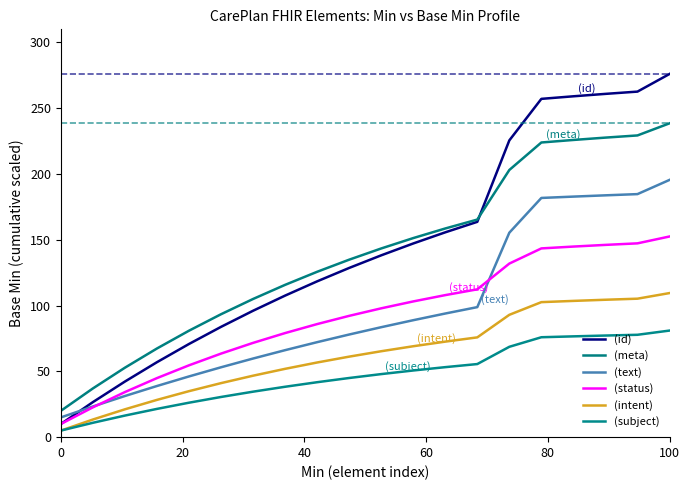

At how many categories does at least one series exceed 197?

6